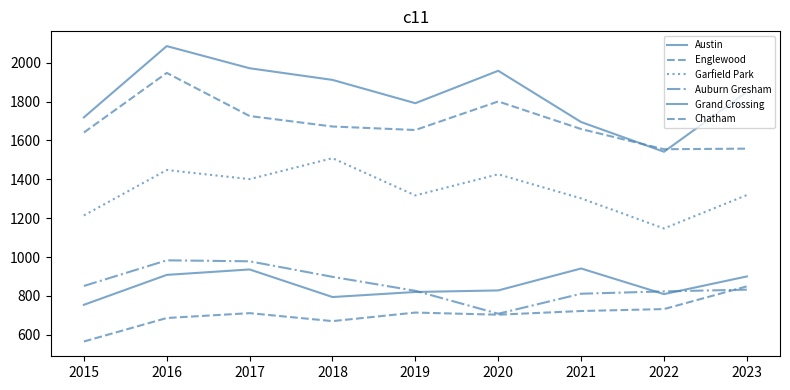

Does the chart display data point markers on the line(s)?

No